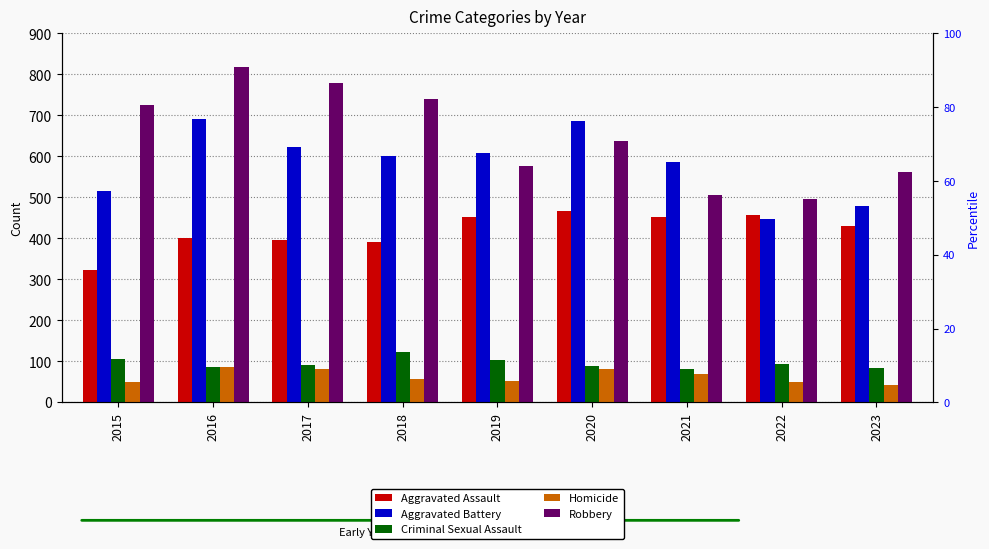

Count the number of data series in this chart.

5